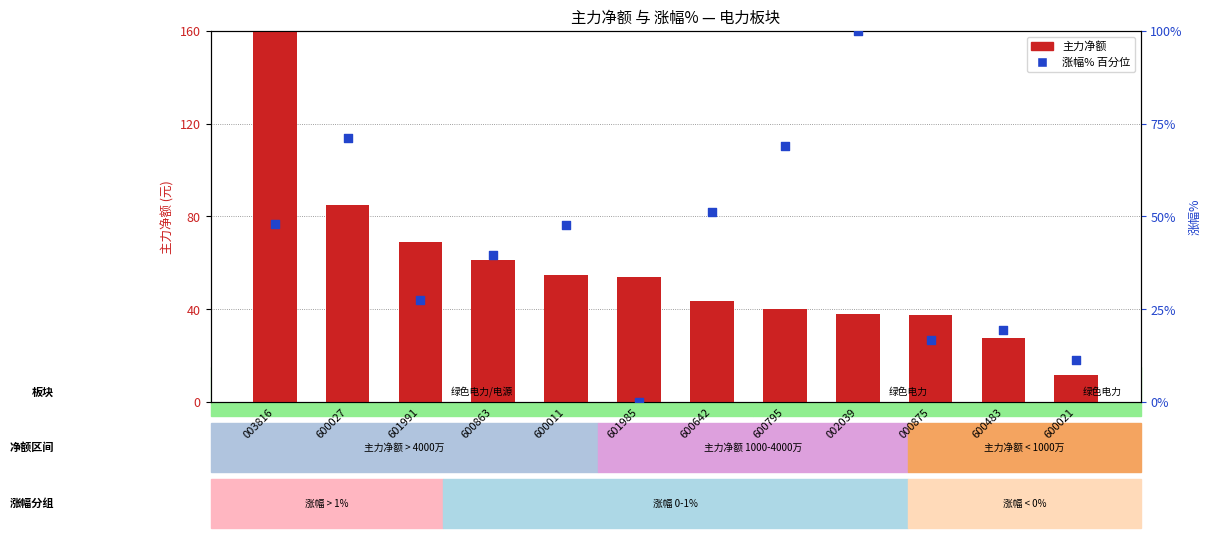

Which series reaches the minimum Y coordinate?

涨幅% 百分位